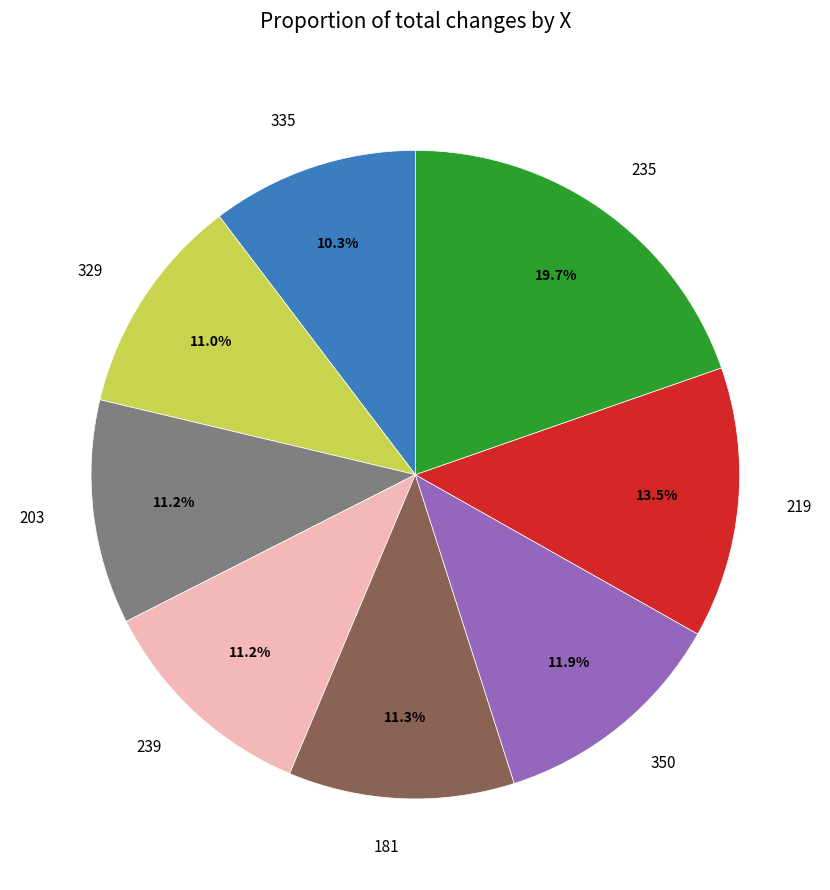

Which category has the smallest portion of the pie?

335